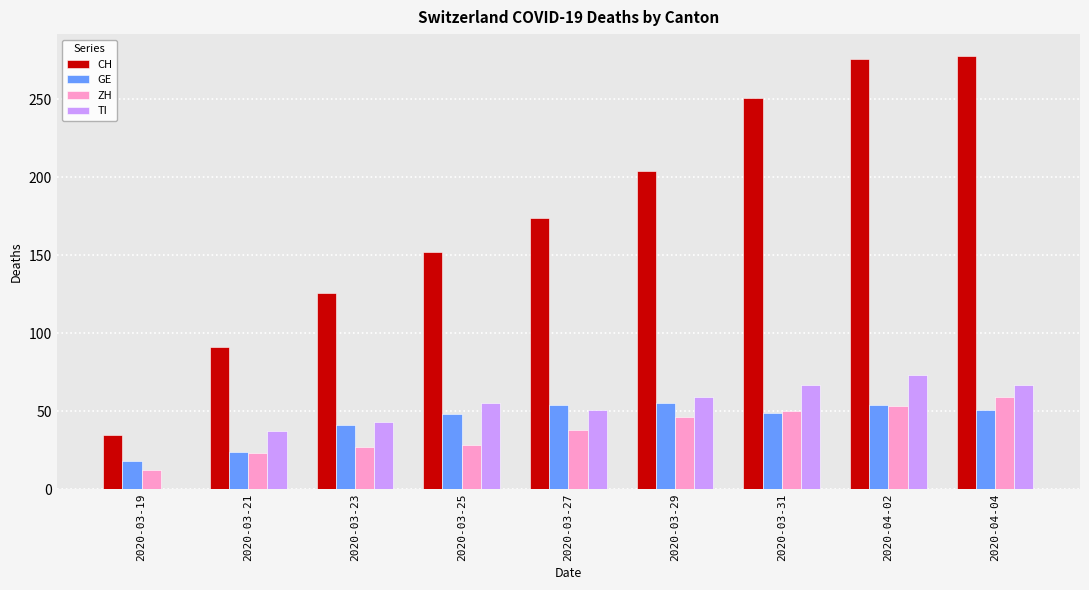

How many values in TI are above zero?

8